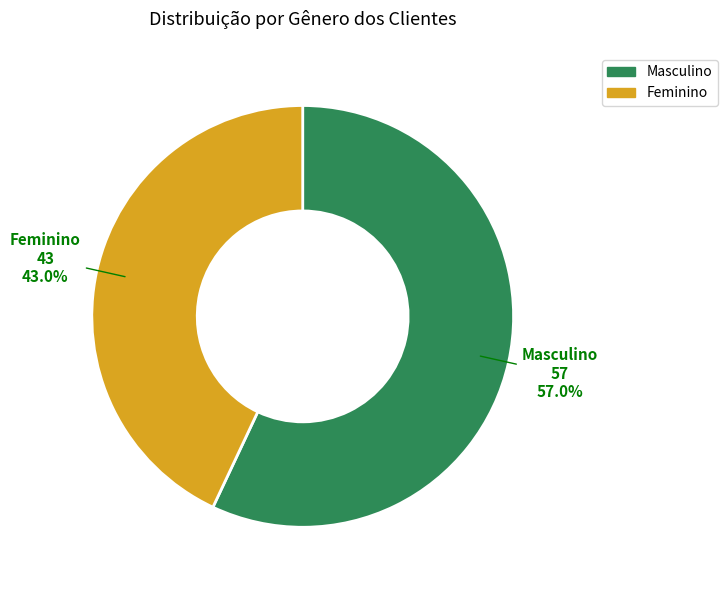

Between Feminino and Masculino, which is larger?

Masculino